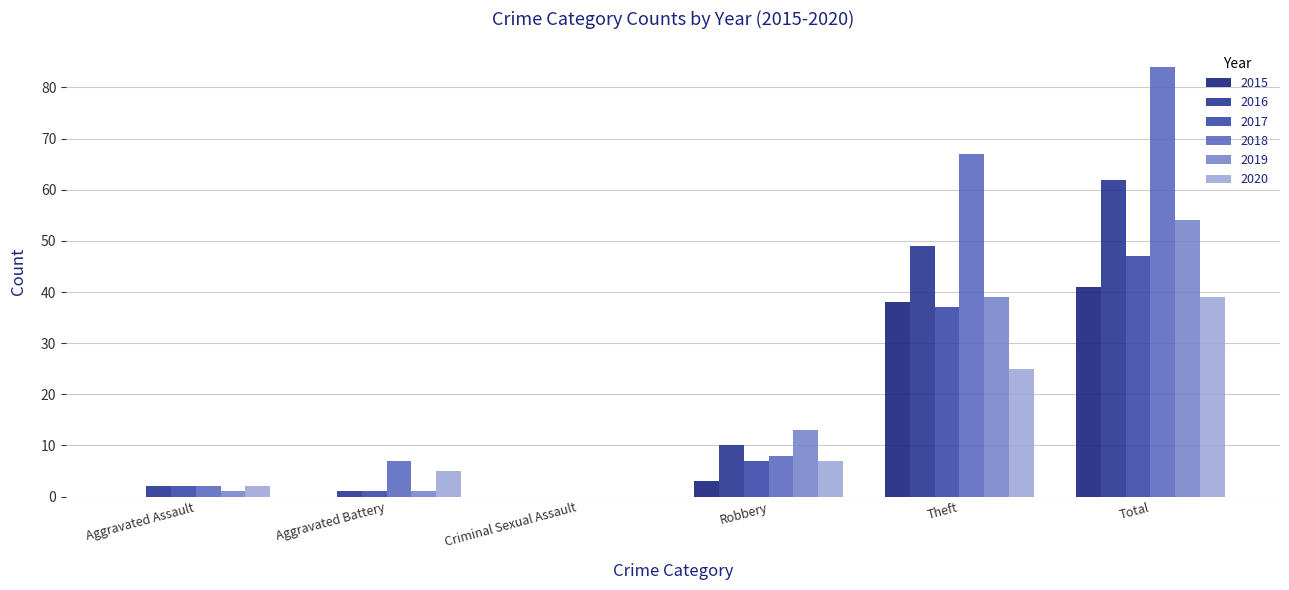

Which label corresponds to the largest value in the chart?

Total